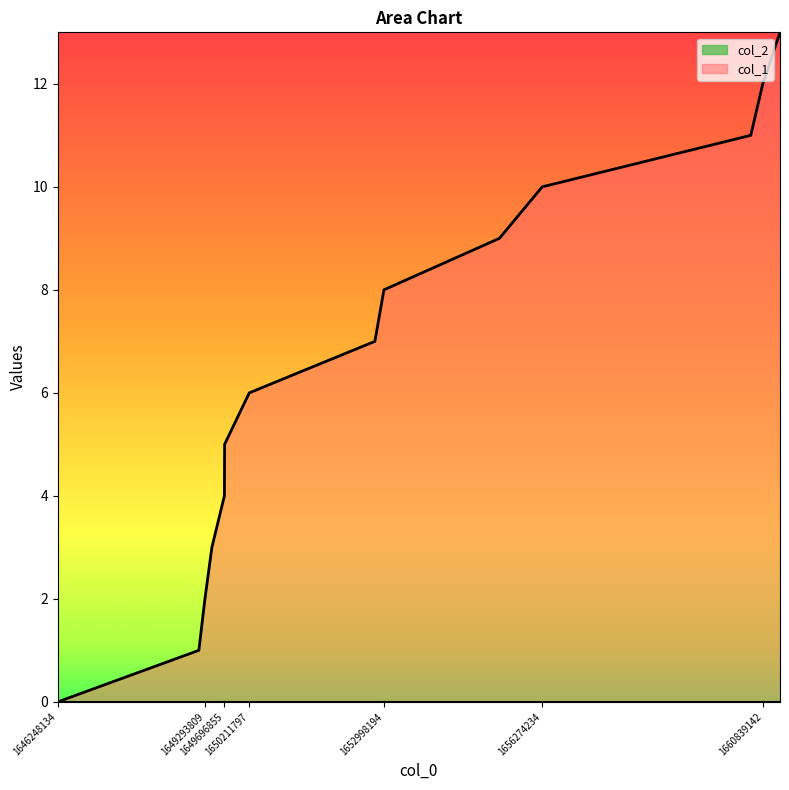

What is the sum of all values?

91